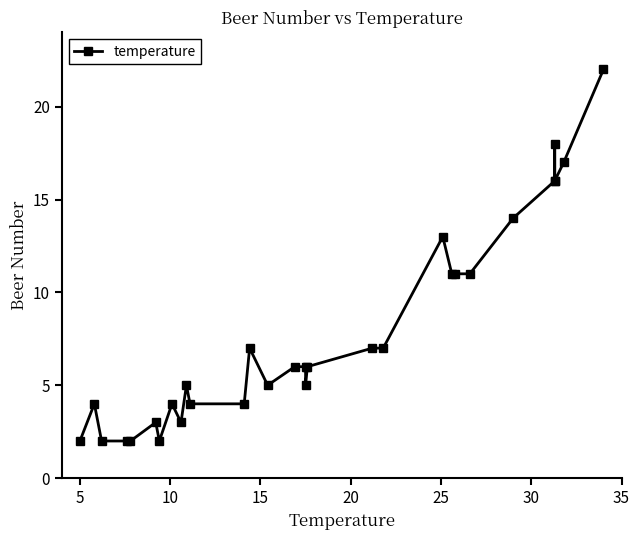

How many values exceed 6?

13